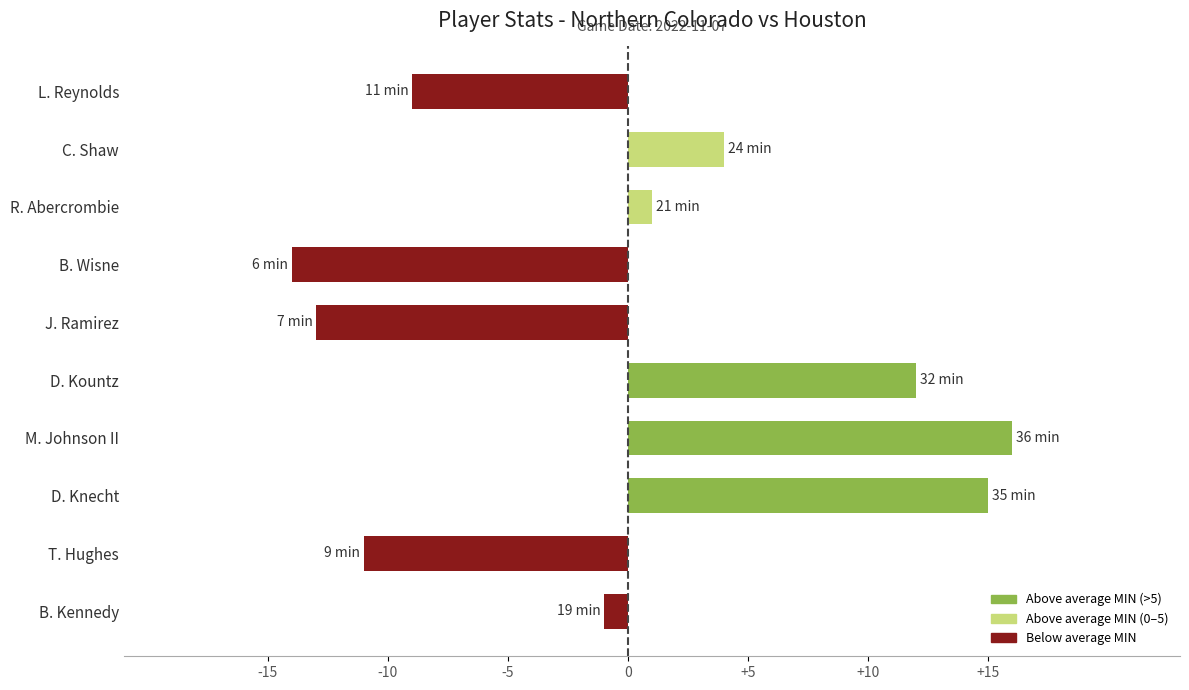

Reading bottom to top, extract all data points from this chart.

-1	-11	15	16	12	-13	-14	1	4	-9